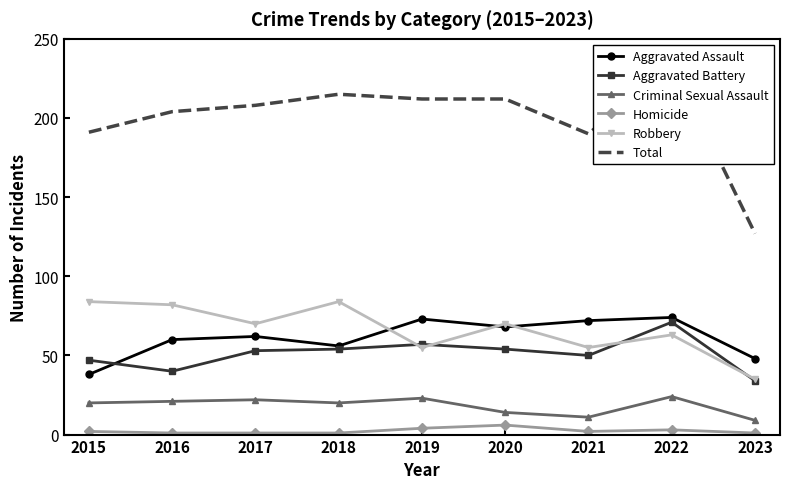

Is the value of Robbery at 2023 greater than the value of Criminal Sexual Assault at 2017?

Yes